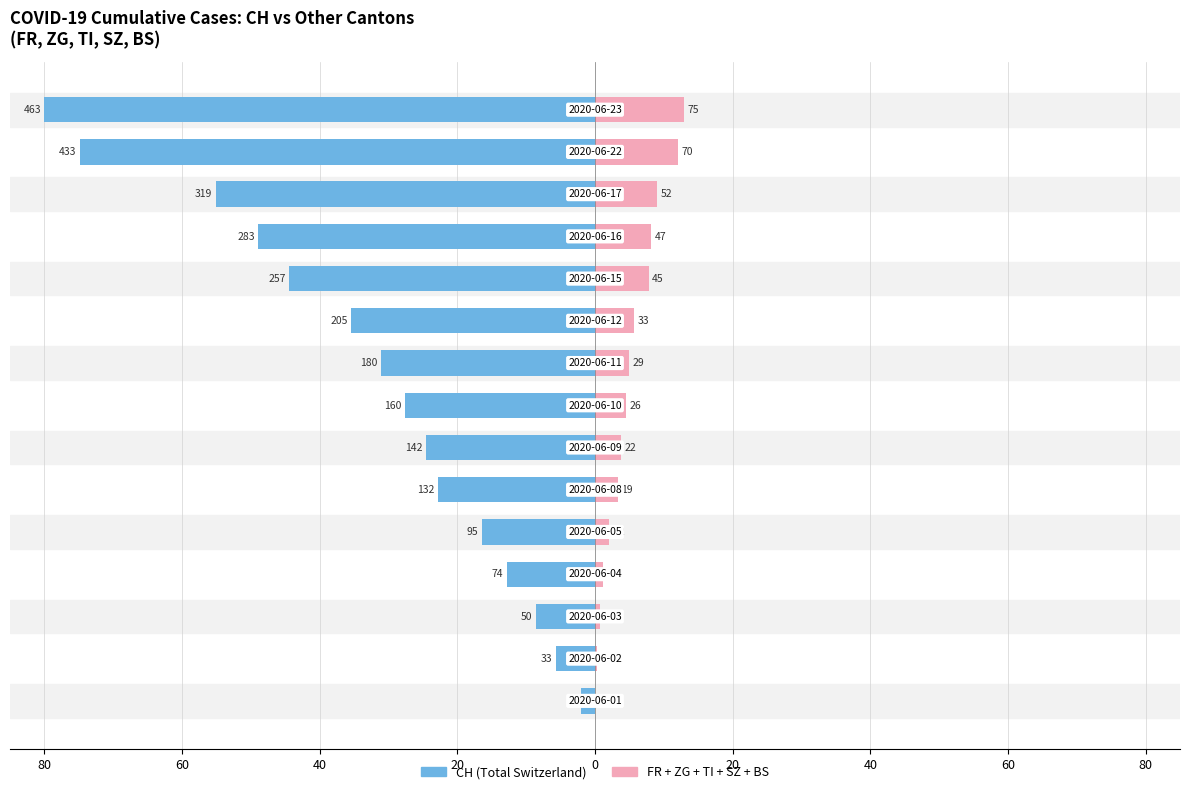

Is the value of Others (FR+ZG+TI+SZ+BS) at 20 greater than the value of CH at 12?

Yes